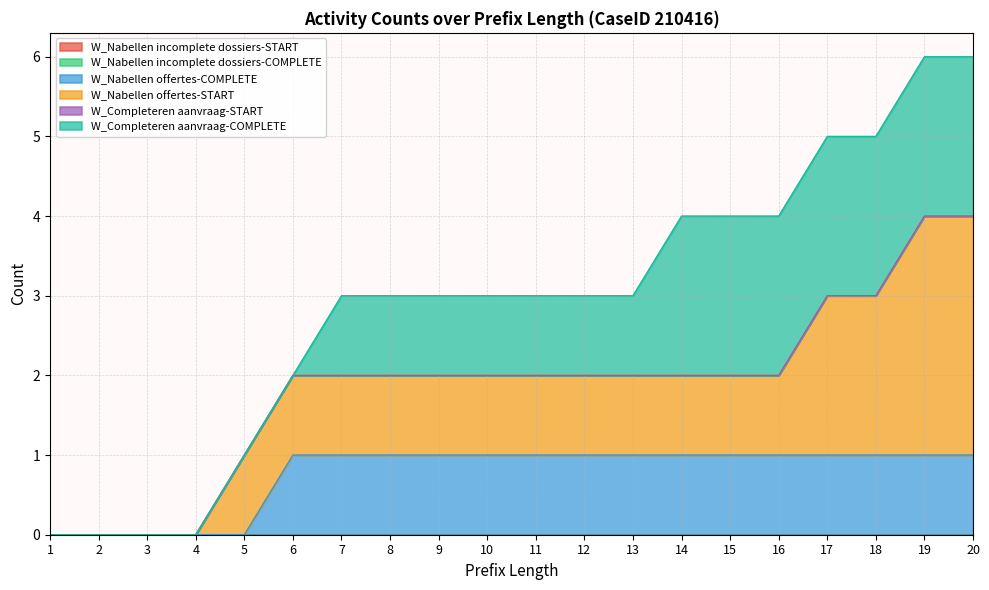

Read the W_Nabellen offertes-START value at 18.

2